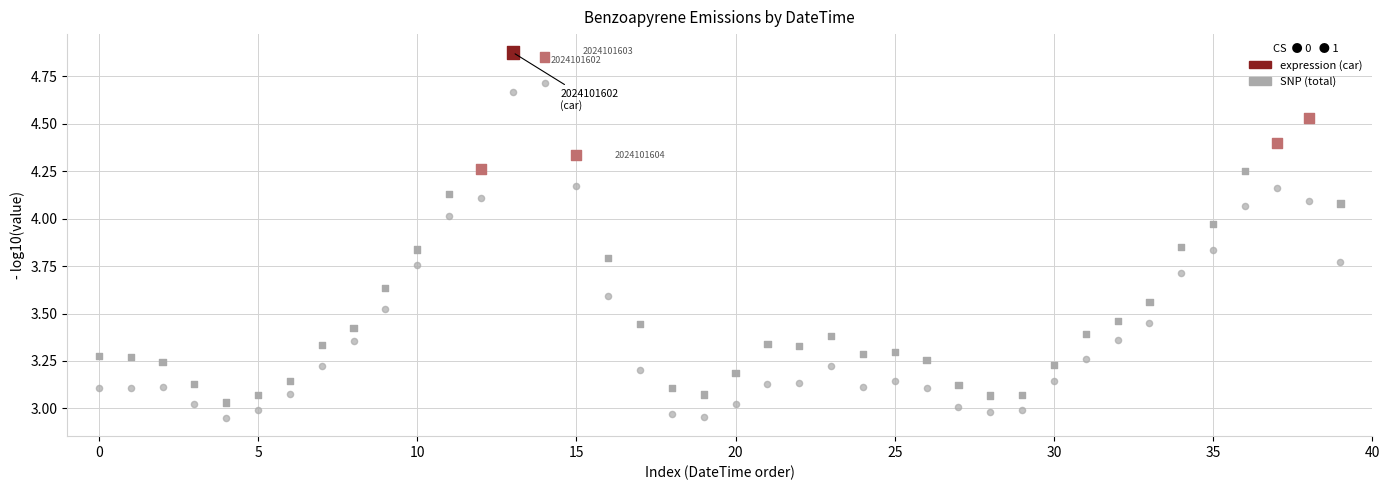

How many data points are displayed?

80